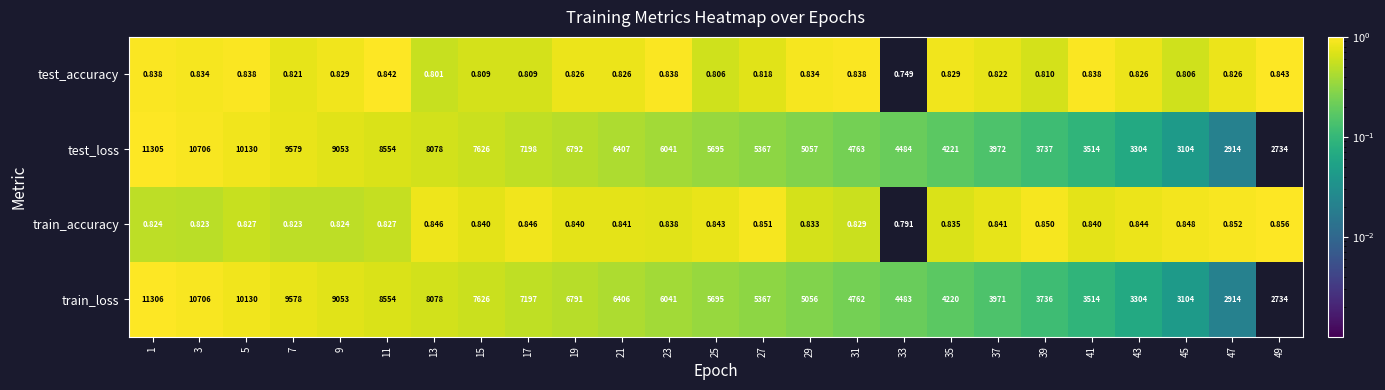

Rank the series by their maximum value, from lowest to highest.

test_accuracy, train_accuracy, test_loss, train_loss